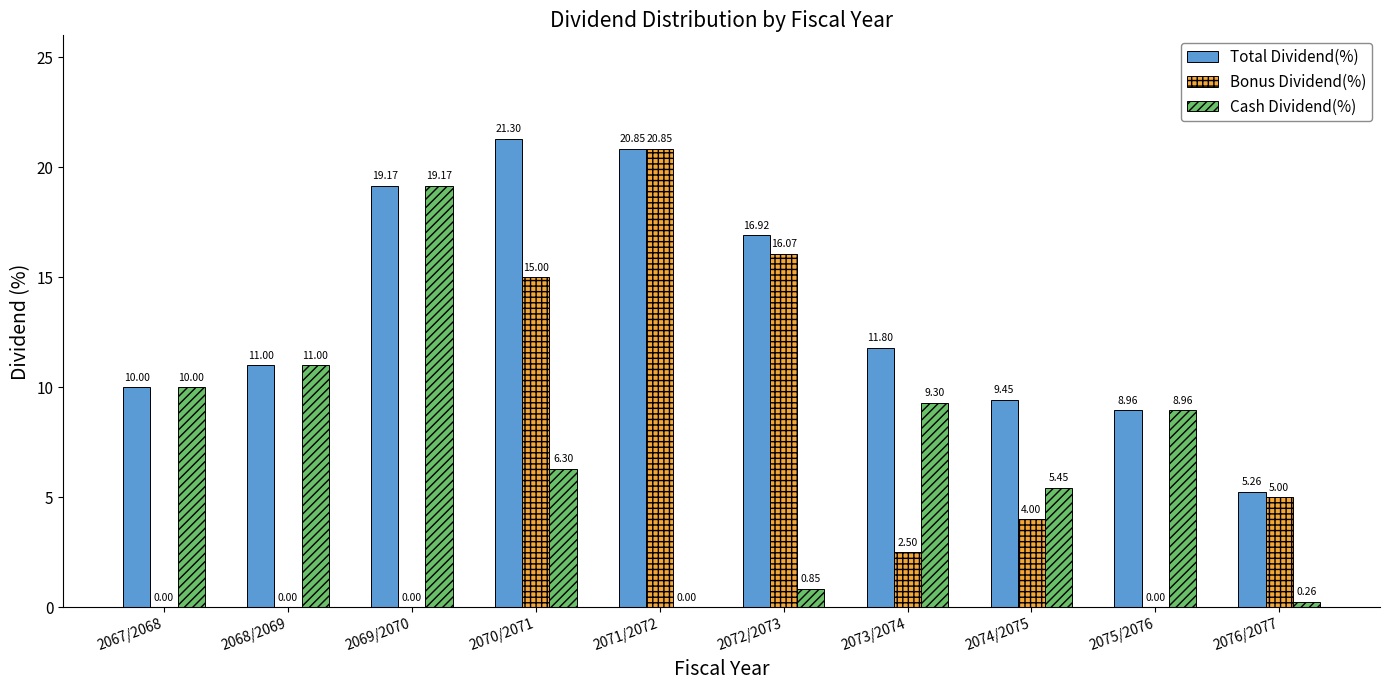

At which category is the sum across all series the highest?

2070/2071